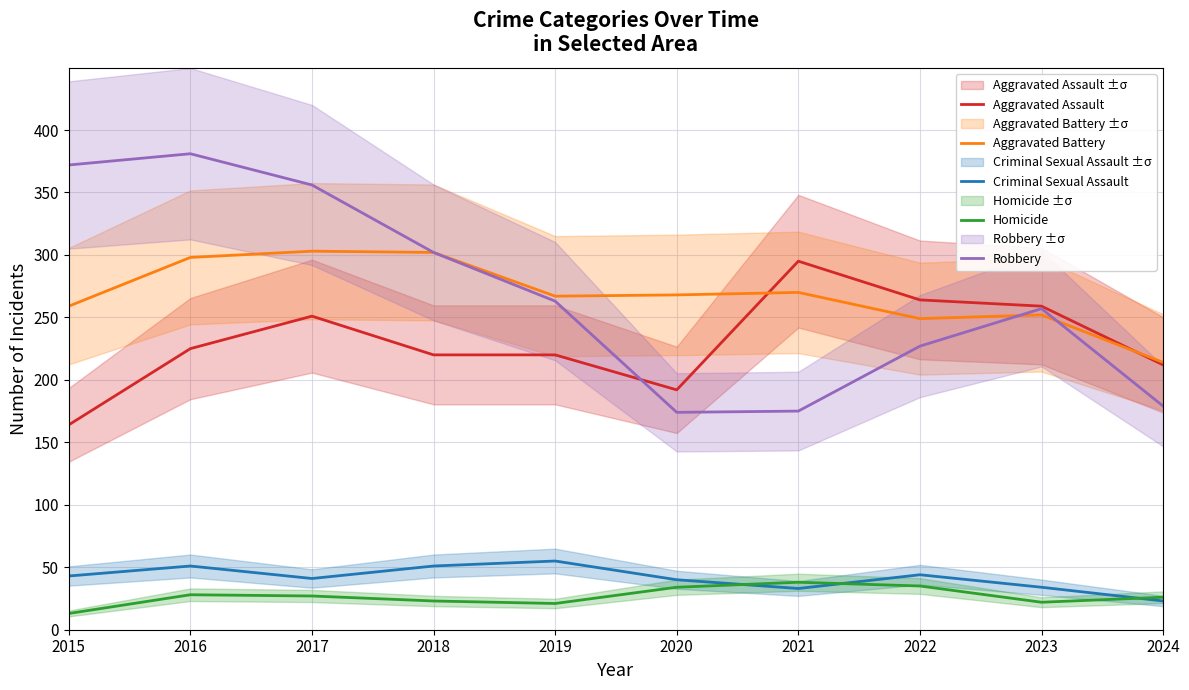

Count the number of data series in this chart.

5